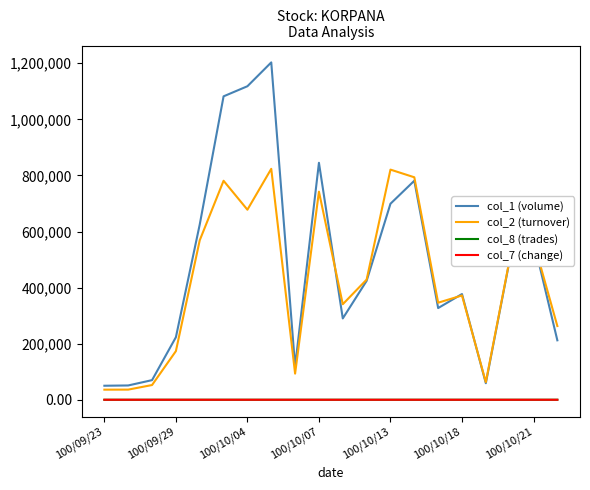

Which series has the largest total across all categories?

col_1 (volume)